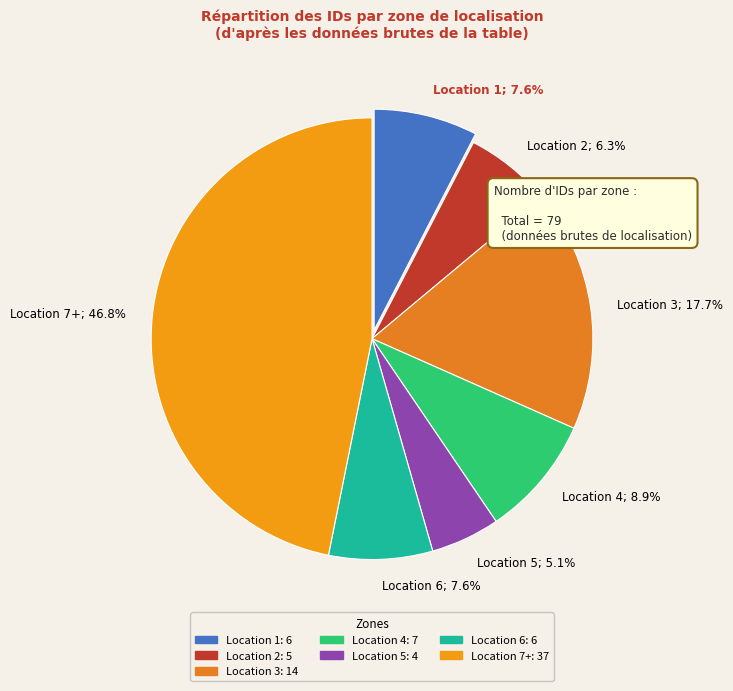

Combined, do Location 4 and Location 7+ account for over 50%?

Yes